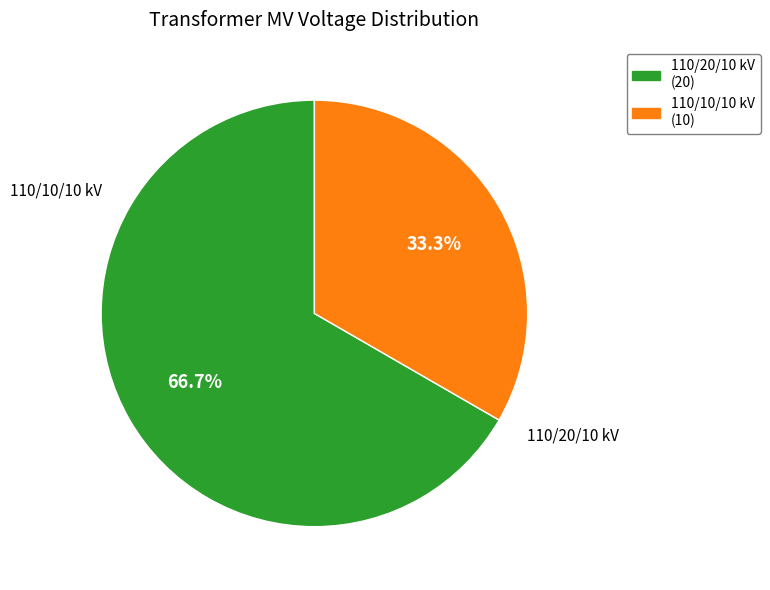

Is there any slice that represents more than half of the pie?

Yes